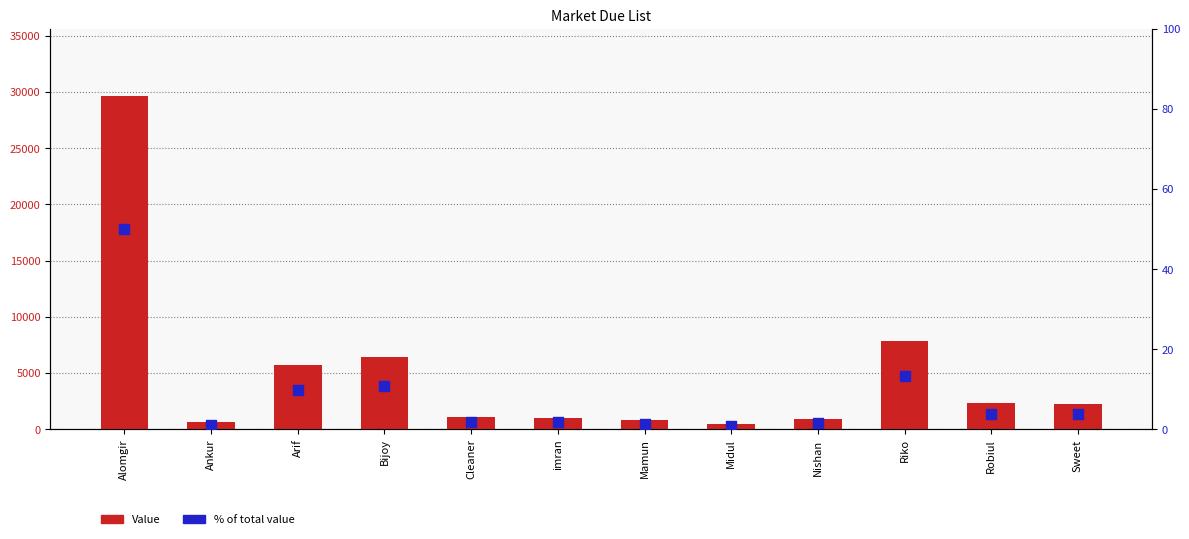

Which series contains the highest Y value?

Value